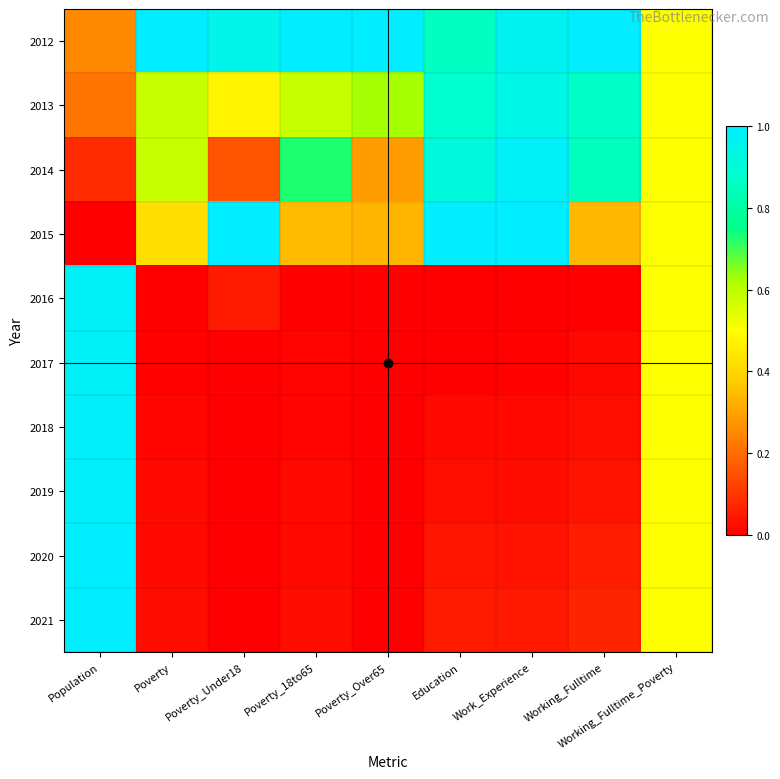

Which has a higher value, Working_Fulltime or Poverty_Under18?

Working_Fulltime